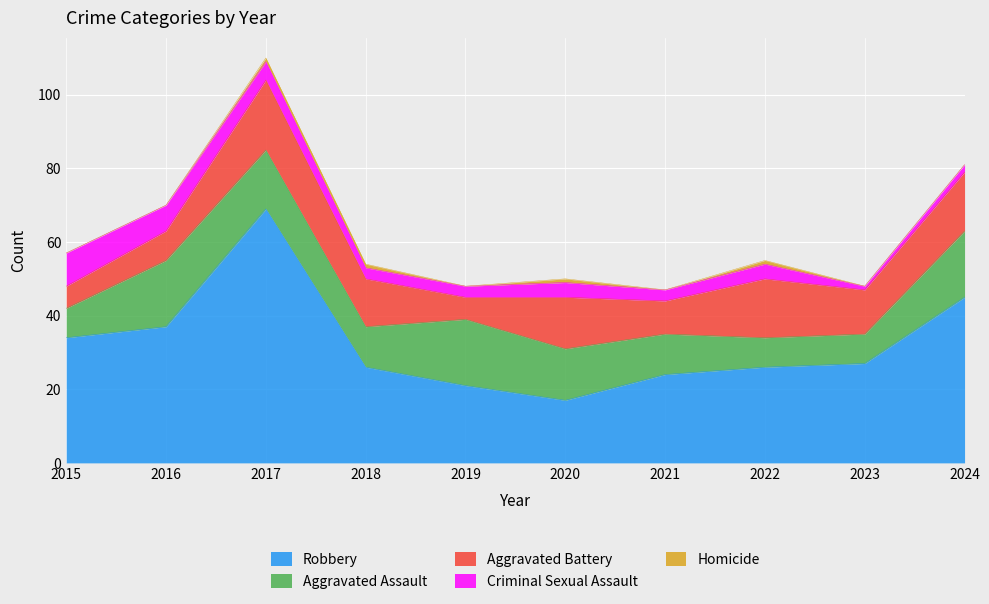

Does the chart display data point markers on the line(s)?

No